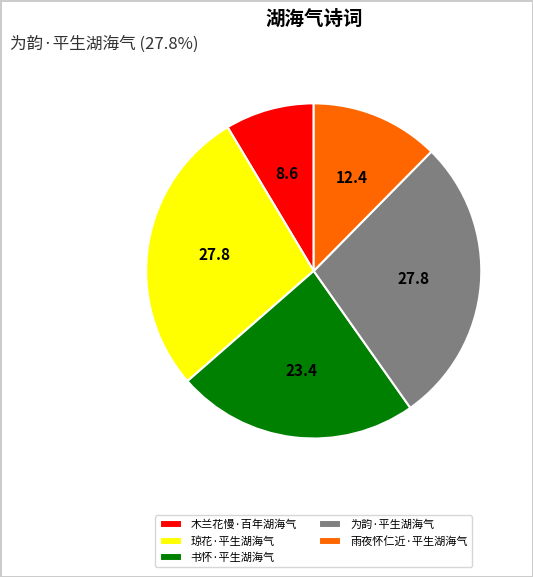

Between 书怀·平生湖海气 and 木兰花慢·百年湖海气, which is larger?

书怀·平生湖海气